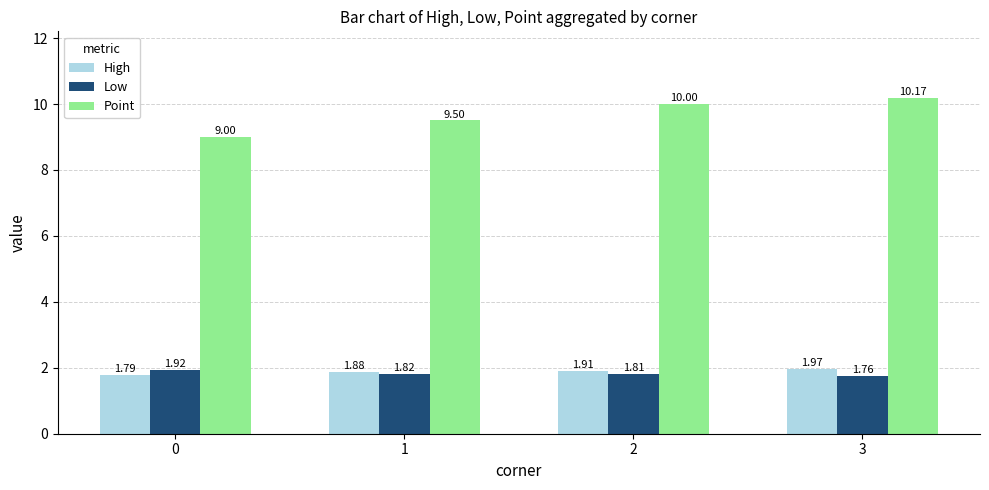

Read the Point value at 3.

10.2